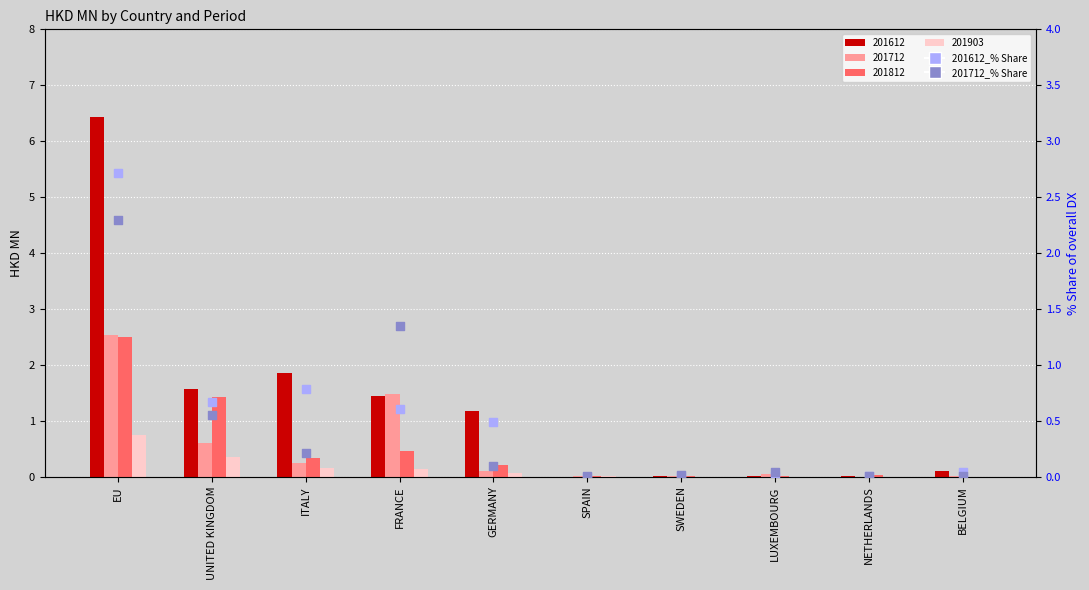

Which series contains the lowest Y value?

201612_pct